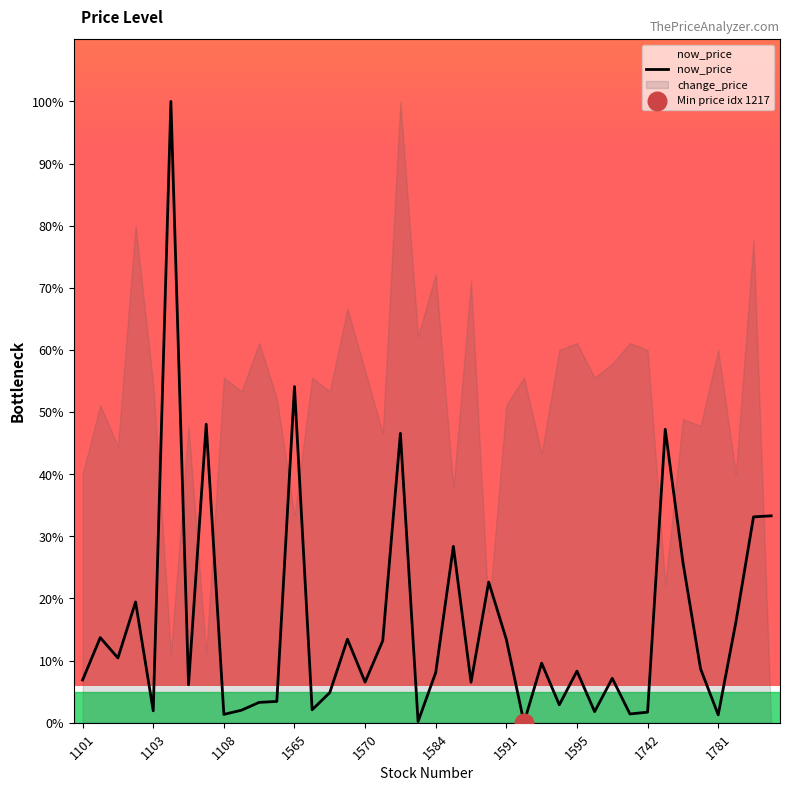

Is it true that now_price equals 8.1 at 1584?

True